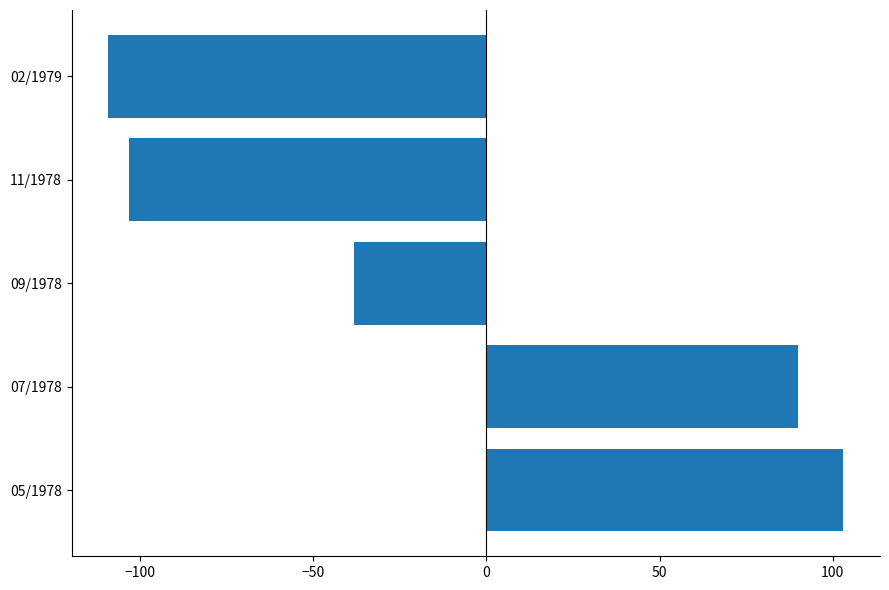

How many positive values are there?

2